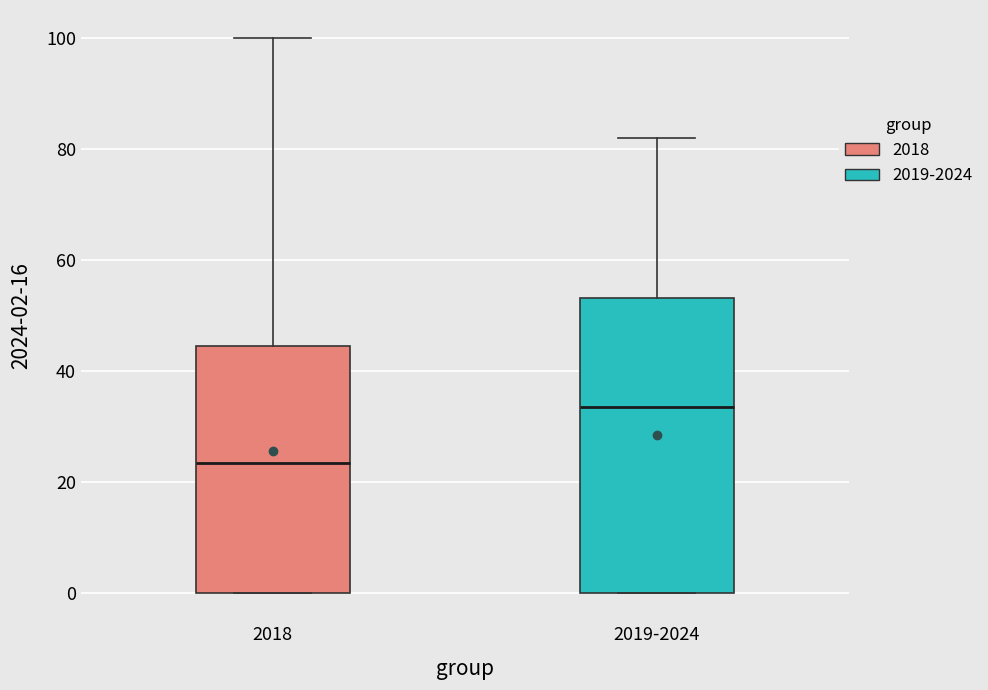

Where is the upper edge of the box for 2018 on the y-axis? The values are not printed on the chart, so give them approximately, as read against the axis.

44